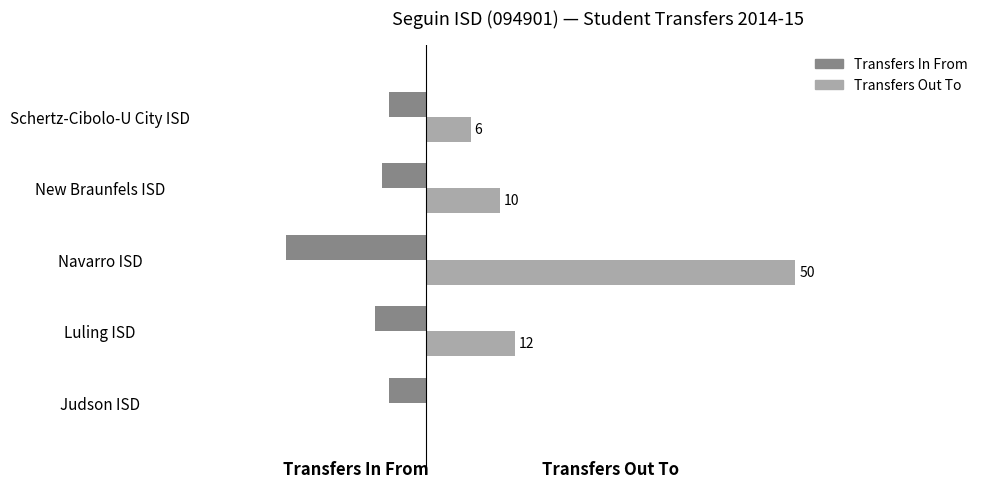

Which series has the largest total across all categories?

Transfers Out To